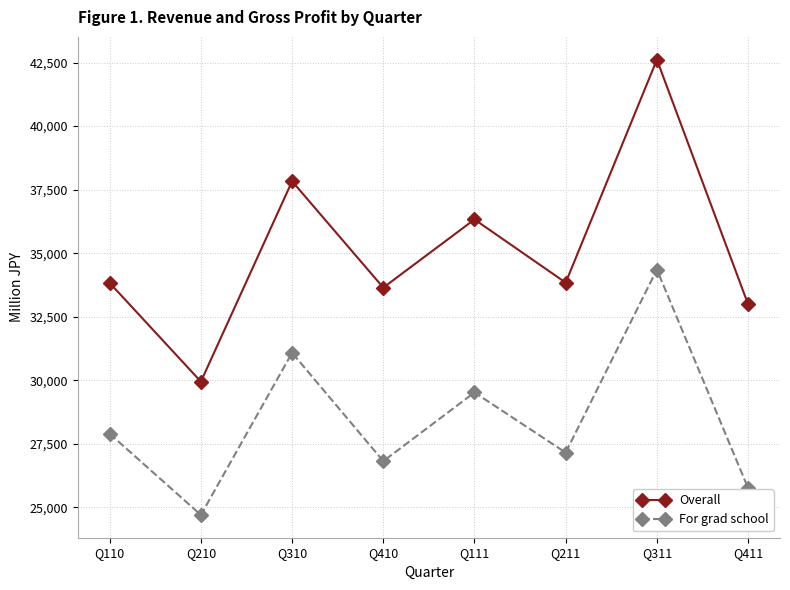

What is the label of the 2nd point from the right?

Q311